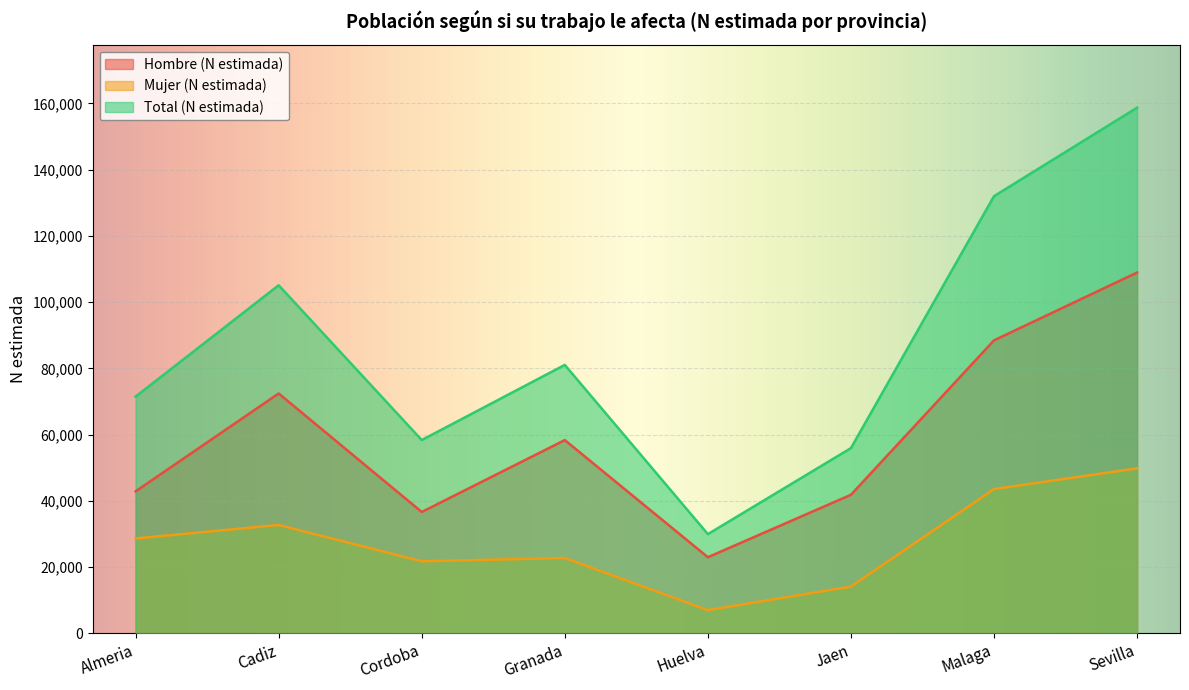

In Hombre (N estimada), how many points are higher than both neighbors (excluding endpoints)?

2